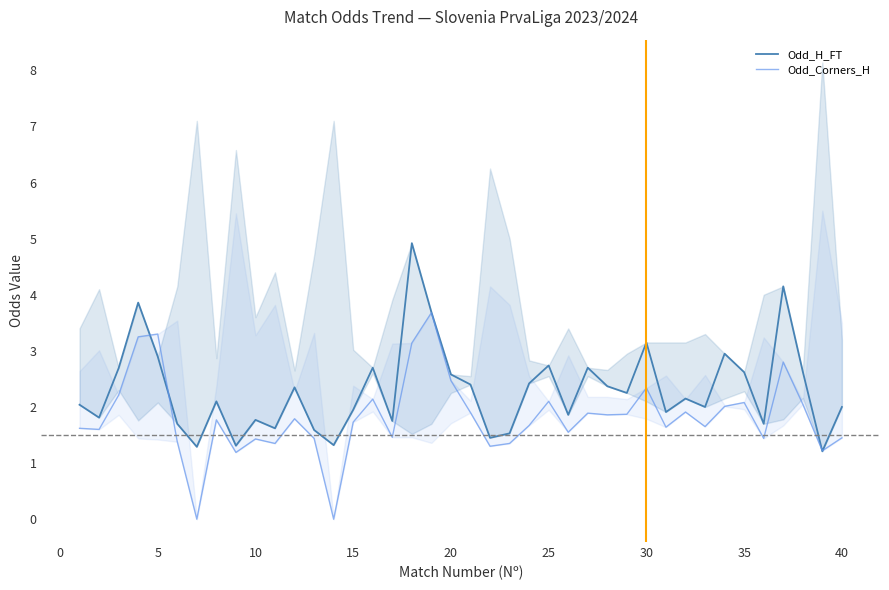

Is it true that Odd_H_FT equals 3.2 at 32?

False